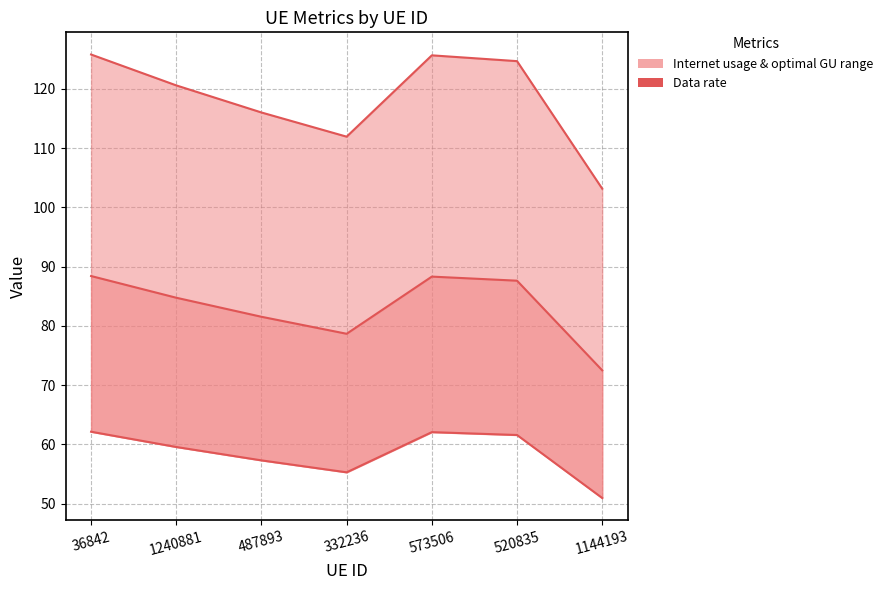

The chart shows a value of 91.7 at 332236. True or false?

False